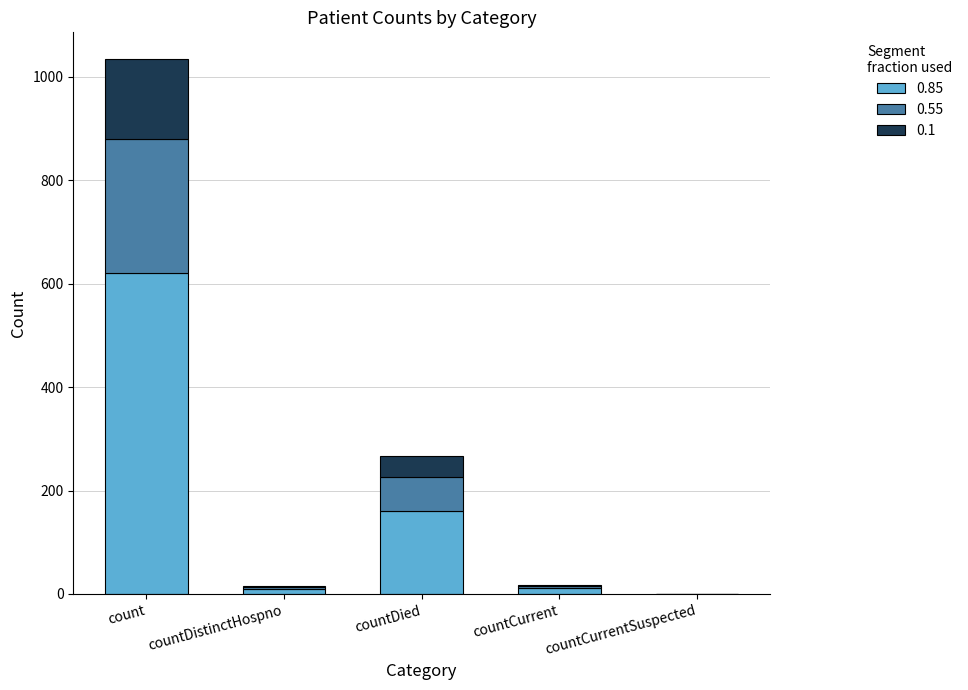

The 0.85 series shows 620.4 at count. True or false?

True